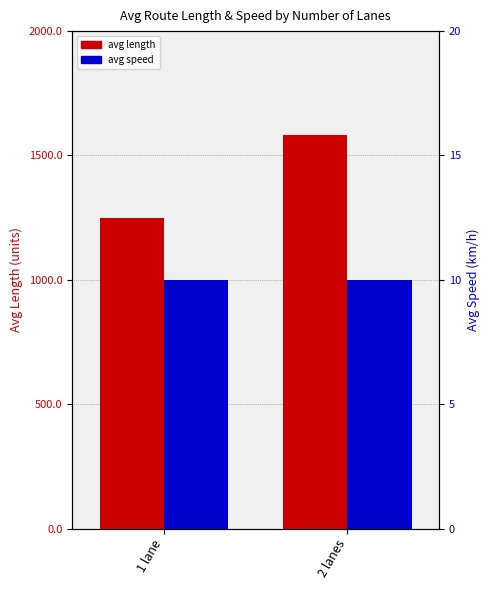

The avg length series shows 1580.6 at 2 lanes. True or false?

True